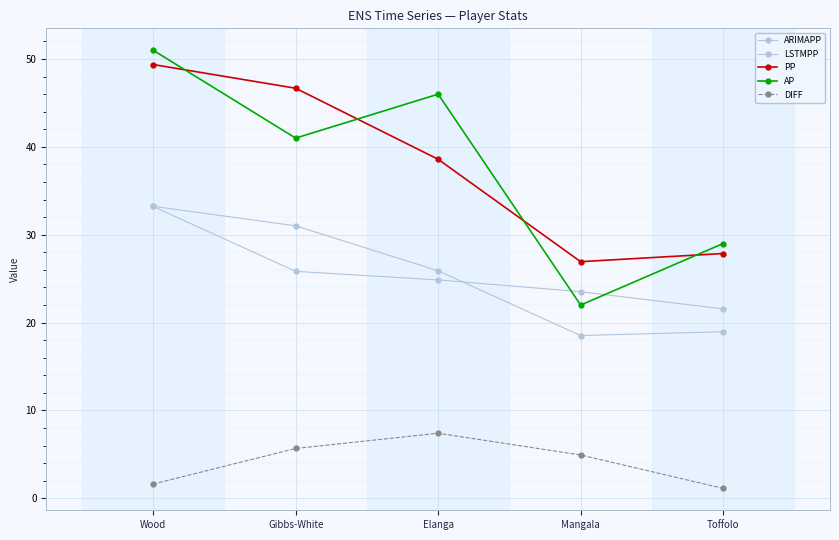

Where is the first local minimum for PP?

Mangala